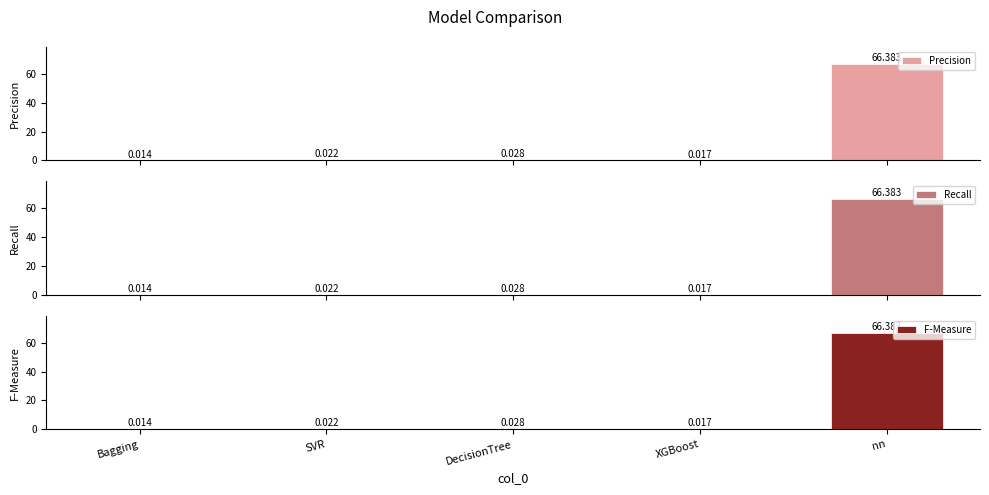

The value of Recall at XGBoost is 0.0. True or false?

False